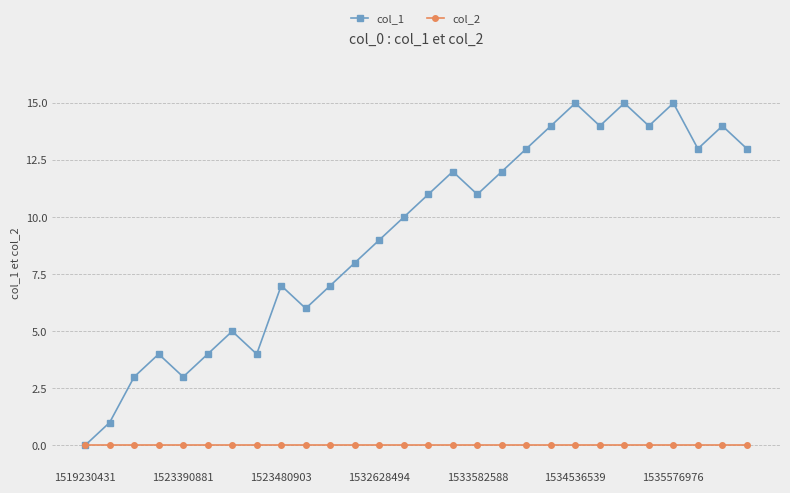

Which series has the largest total across all categories?

col_1